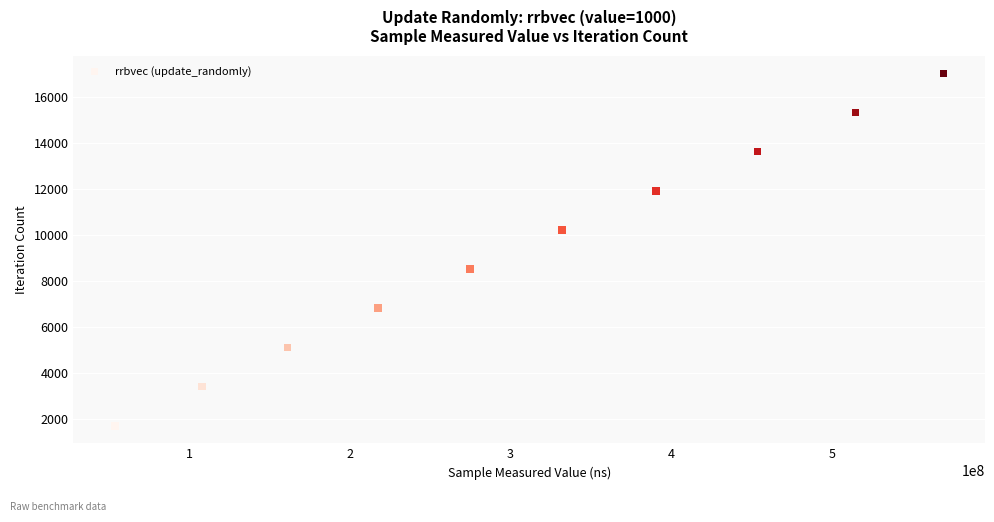

What is the range of X values (max minus min)?

515718078